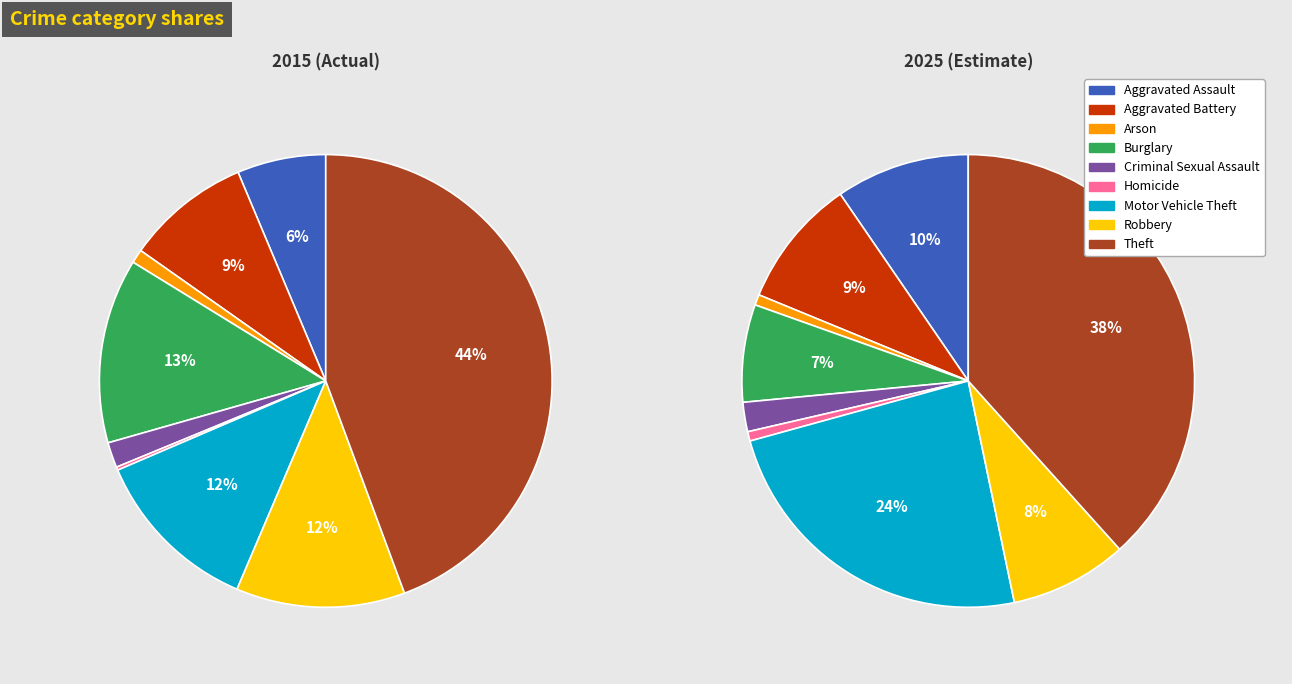

To the nearest percent, what portion does 4 represent?

2%